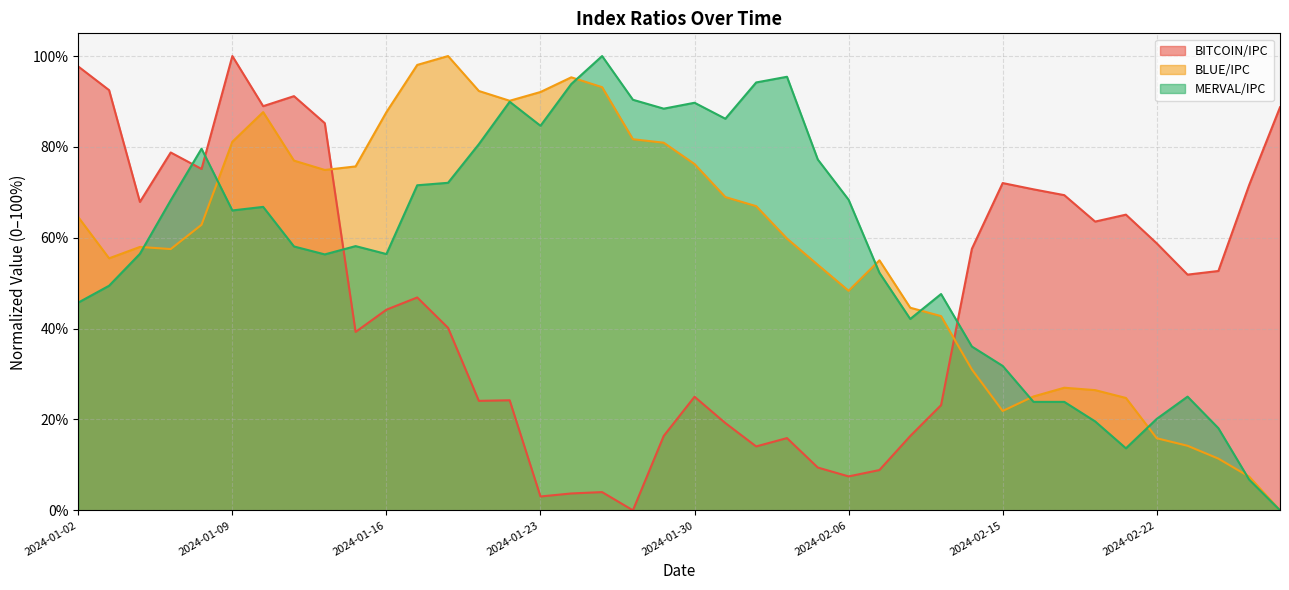

What is the sum of the MERVAL/IPC values at 2024-01-17 and 2024-01-26?

161.9